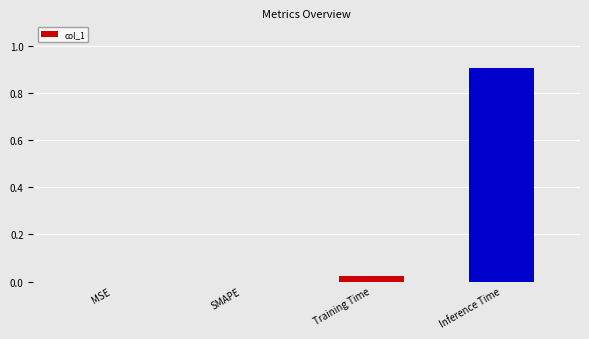

What is the sum of the values at Inference Time and MSE?

0.9